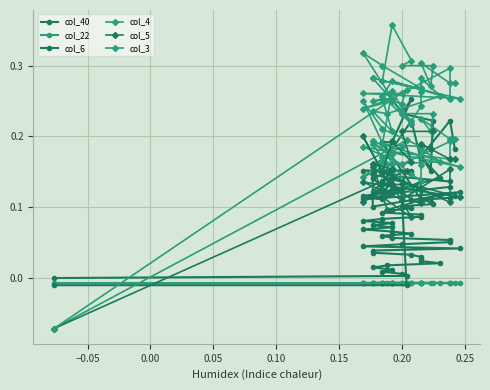

The col_3 series shows 0.4 at −0.05. True or false?

False